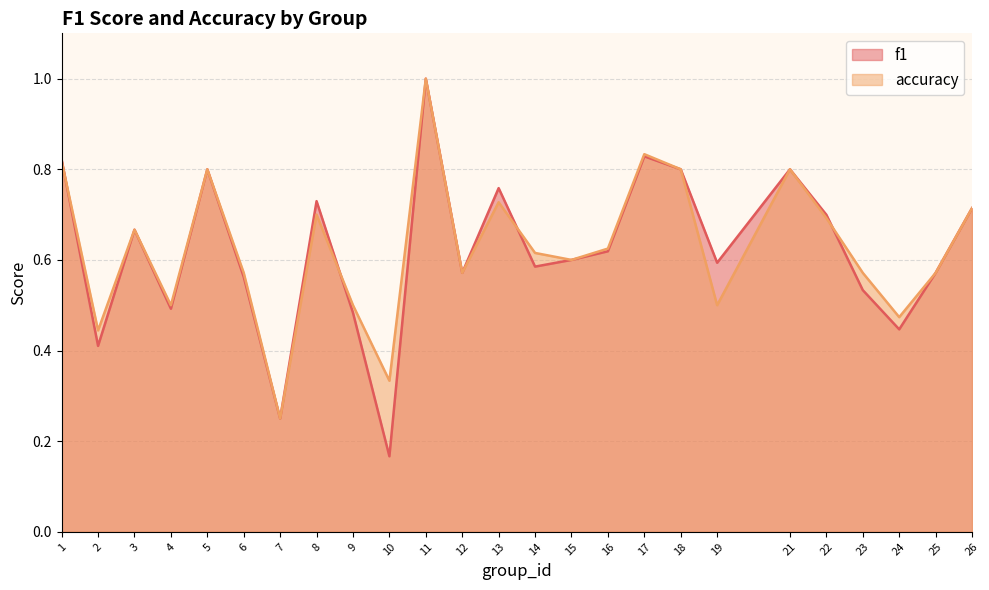

What is the difference between the f1 values at 16 and 1?

0.2